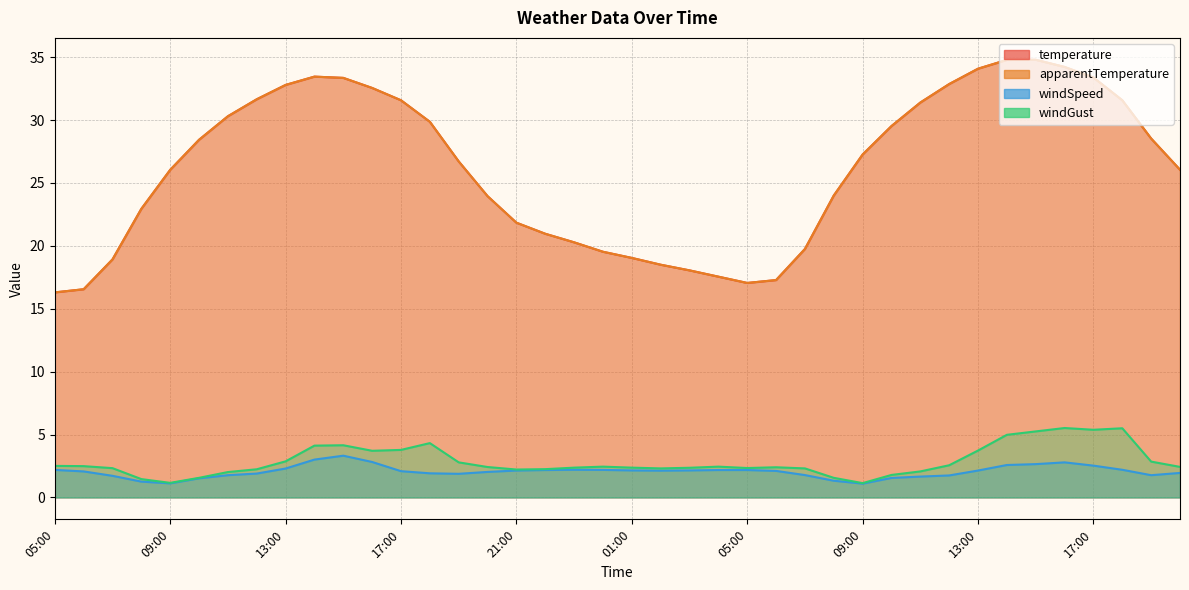

At which label does temperature reach its peak?

15:00